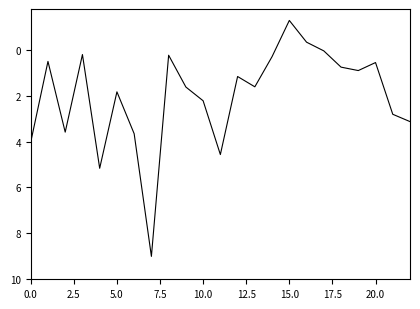

What is the difference between the maximum and minimum values?

10.3